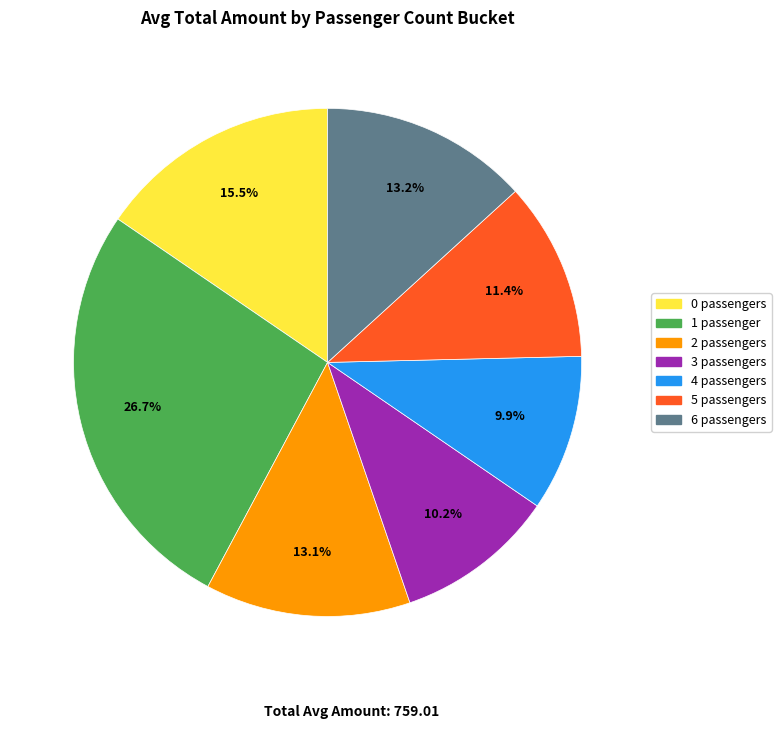

Is there any slice that represents more than half of the pie?

No